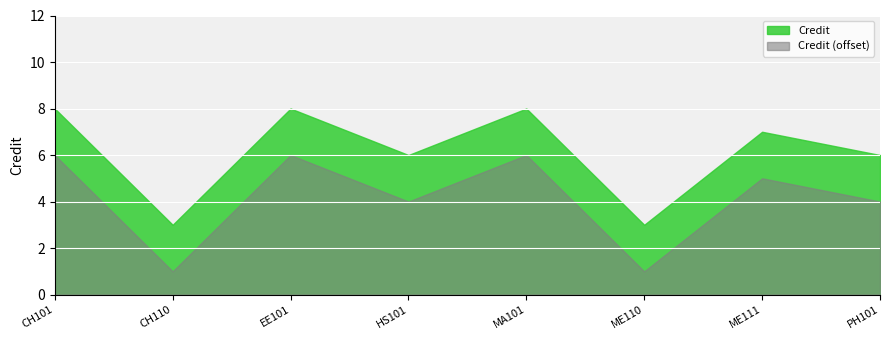

List the labels in order of value, smallest first.

CH110, ME110, HS101, PH101, ME111, CH101, EE101, MA101